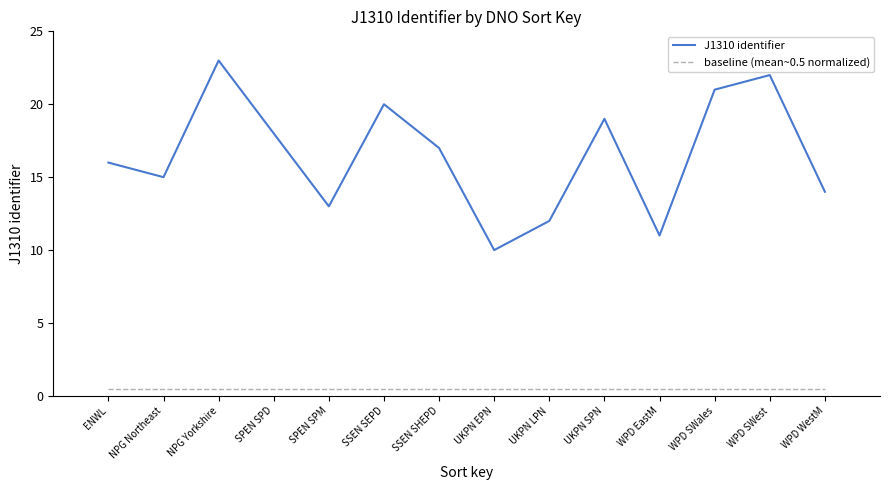

Is it true that J1310 identifier equals 31.2 at NPG Yorkshire?

False